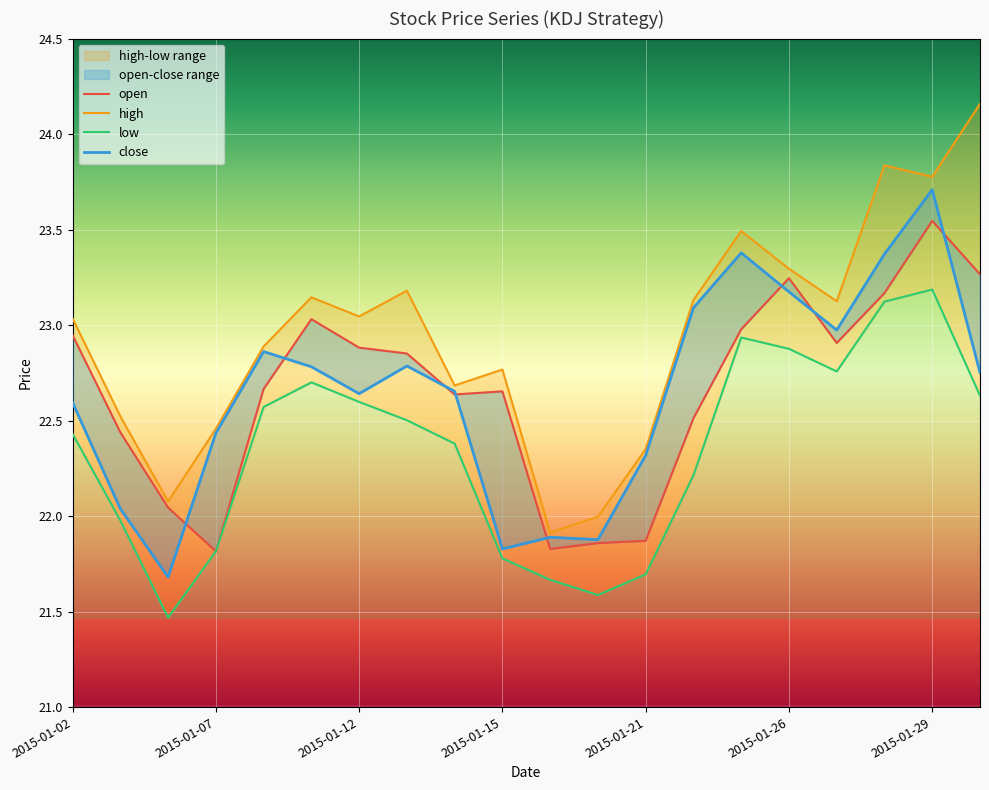

What is the difference between the maximum and minimum values in the open series?

1.7